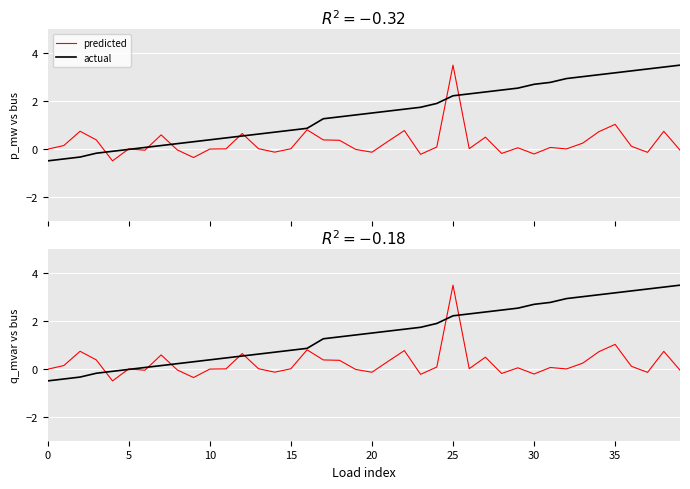

How many negative values does the predicted series have?

14